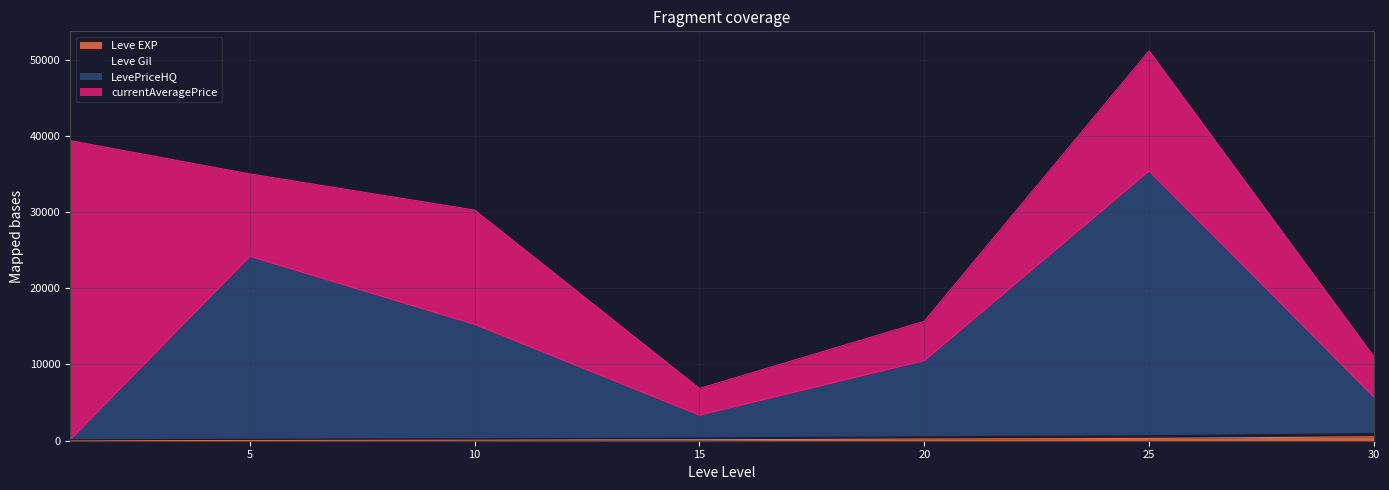

At which category is the sum across all series the highest?

25